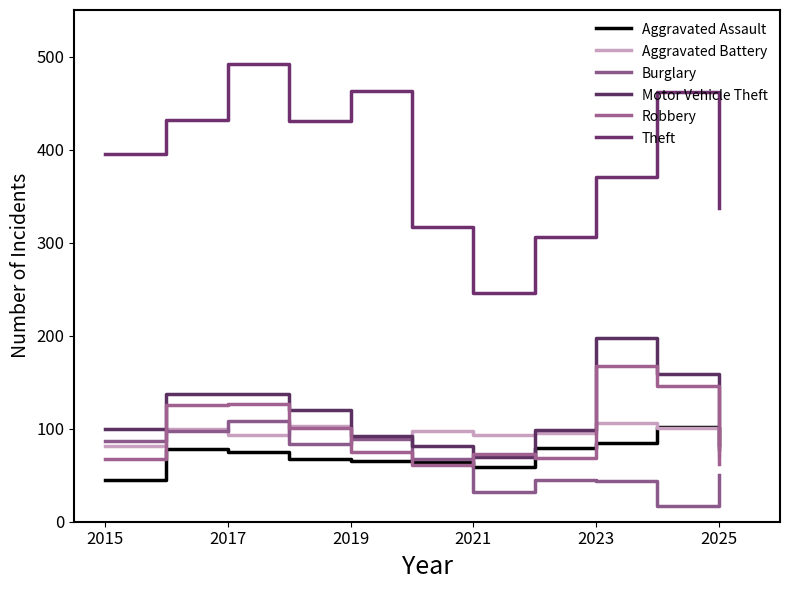

Which series has the largest total across all categories?

Theft